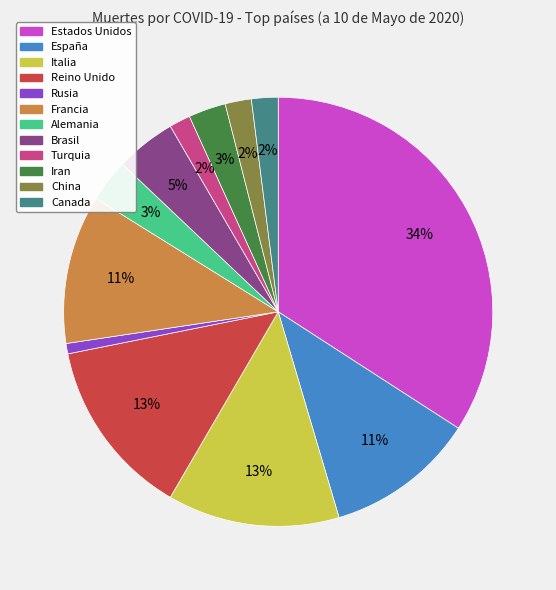

Between Alemania and Rusia, which is larger?

Alemania